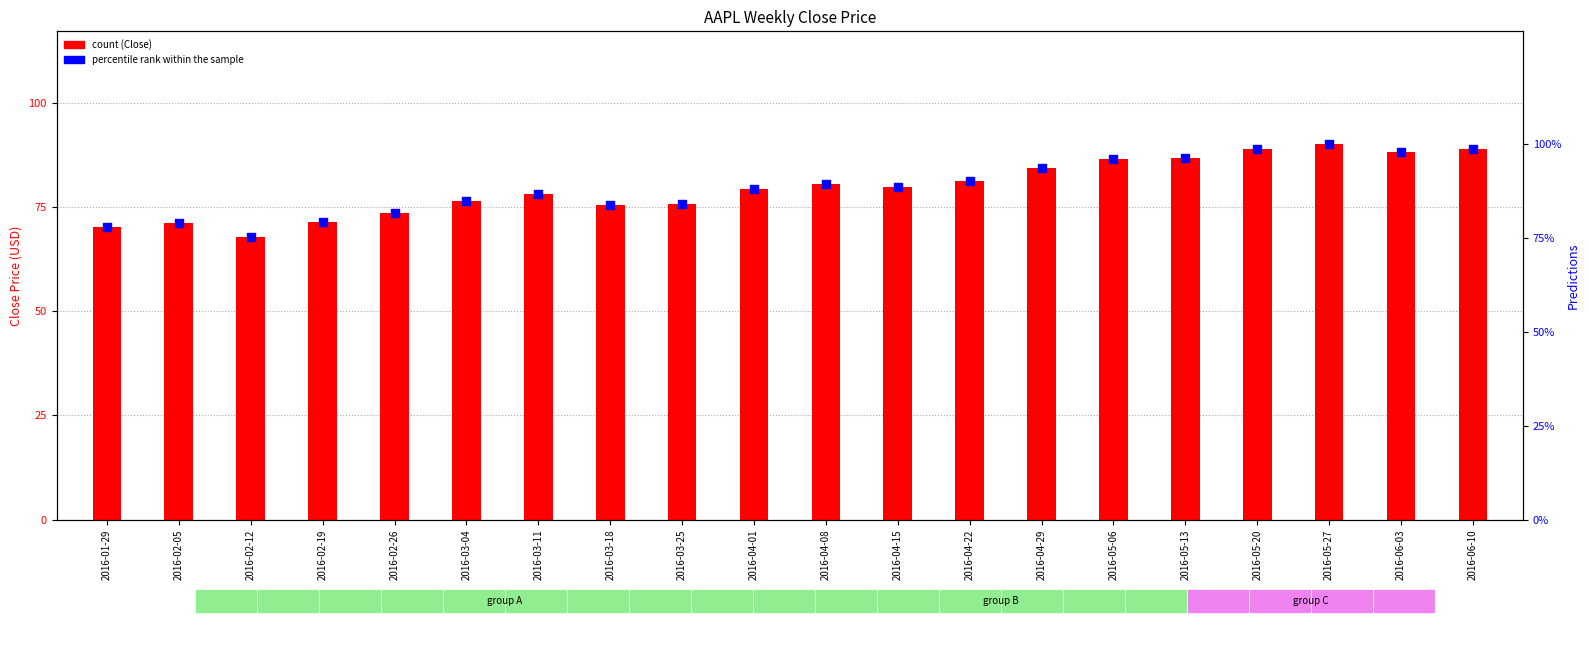

Which series has the largest Y range (max minus min)?

Close